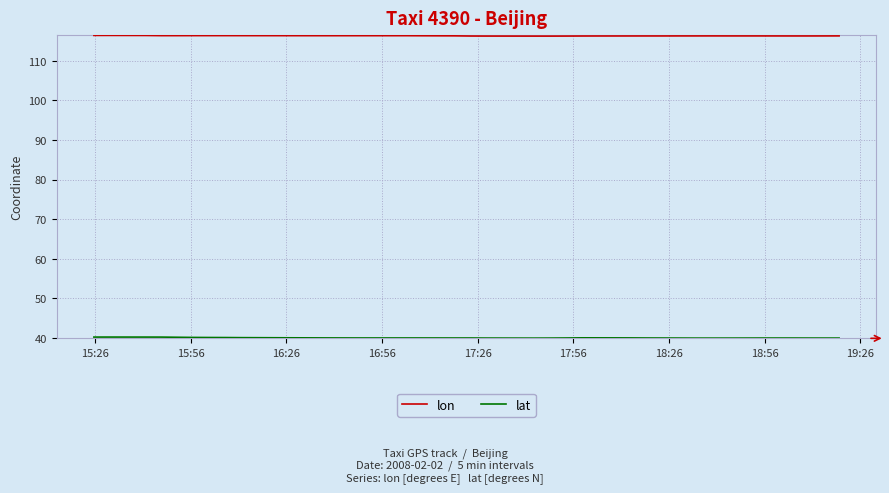

What is the difference between the maximum and minimum values in the lat series?

0.3